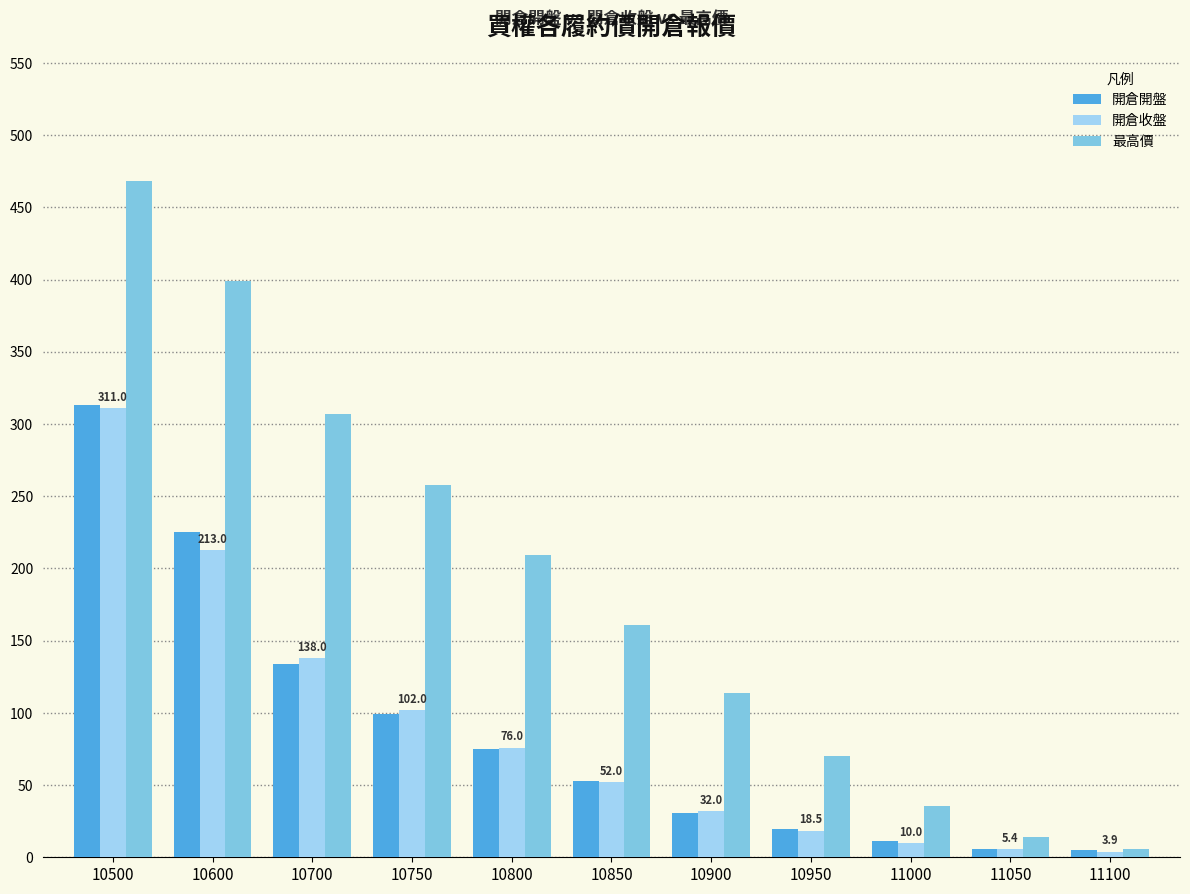

At which label does 開倉開盤 first exceed 53?

10500